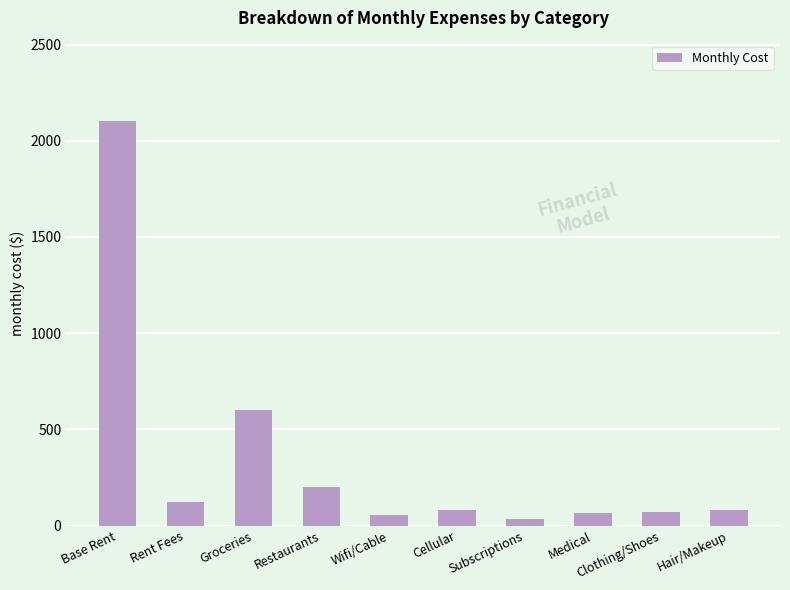

At which category does the chart reach its peak across all series?

Base Rent